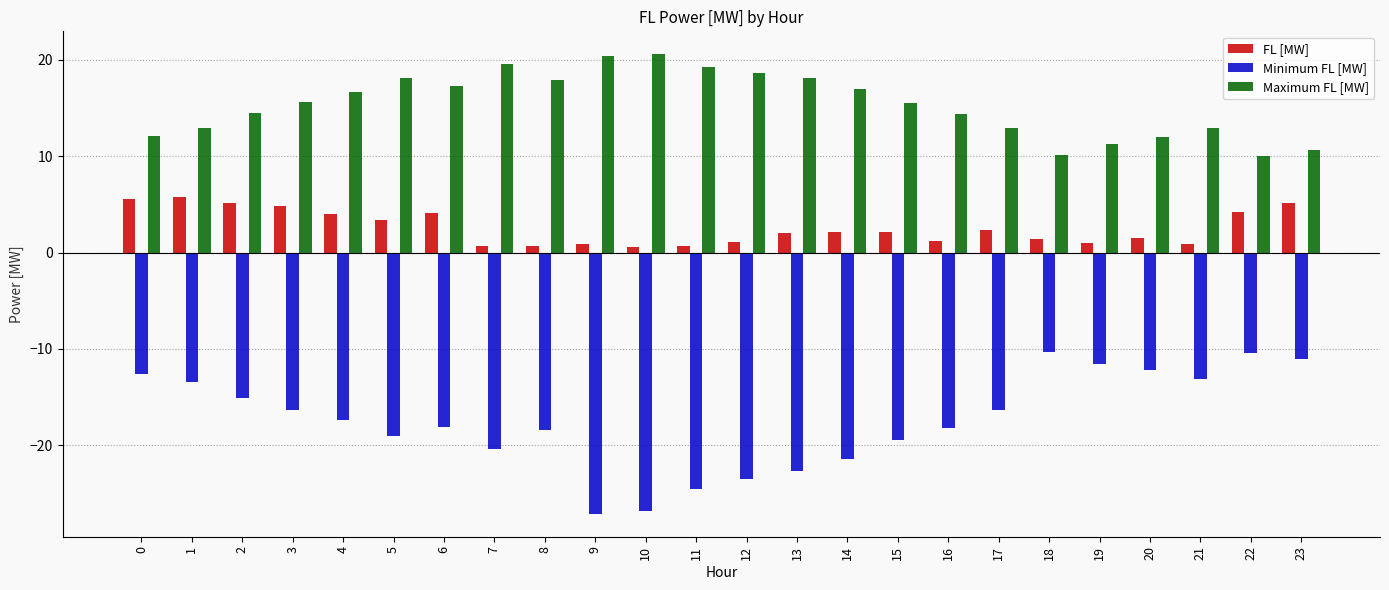

What is the difference between the highest and lowest values at 12?

42.1